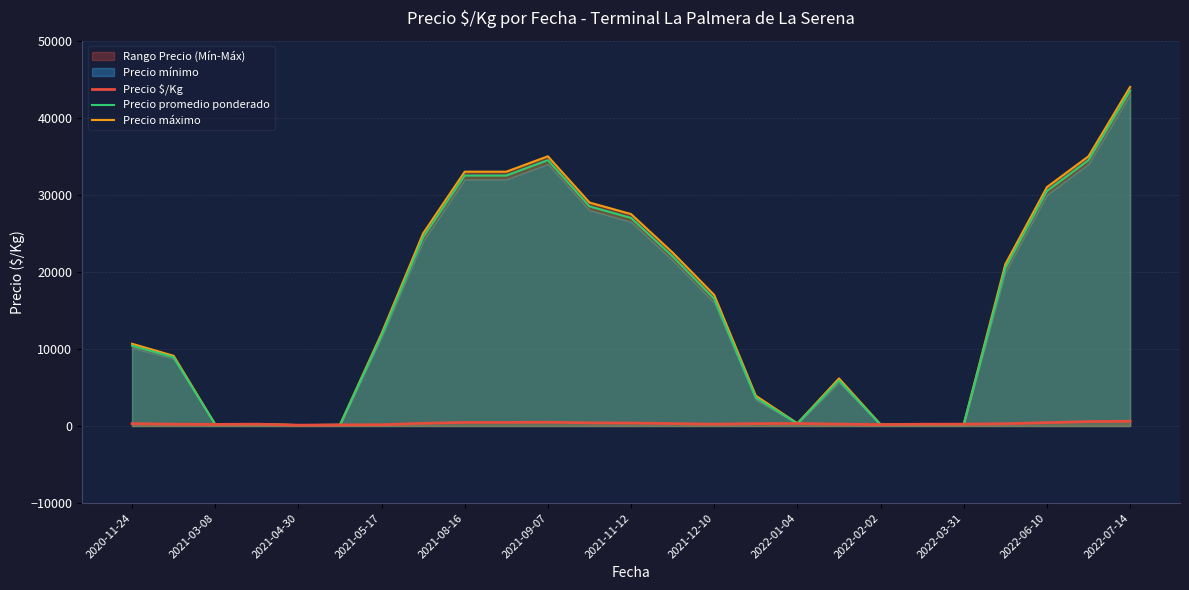

Is it true that Precio máximo equals 9682.1 at 2022-02-02?

False